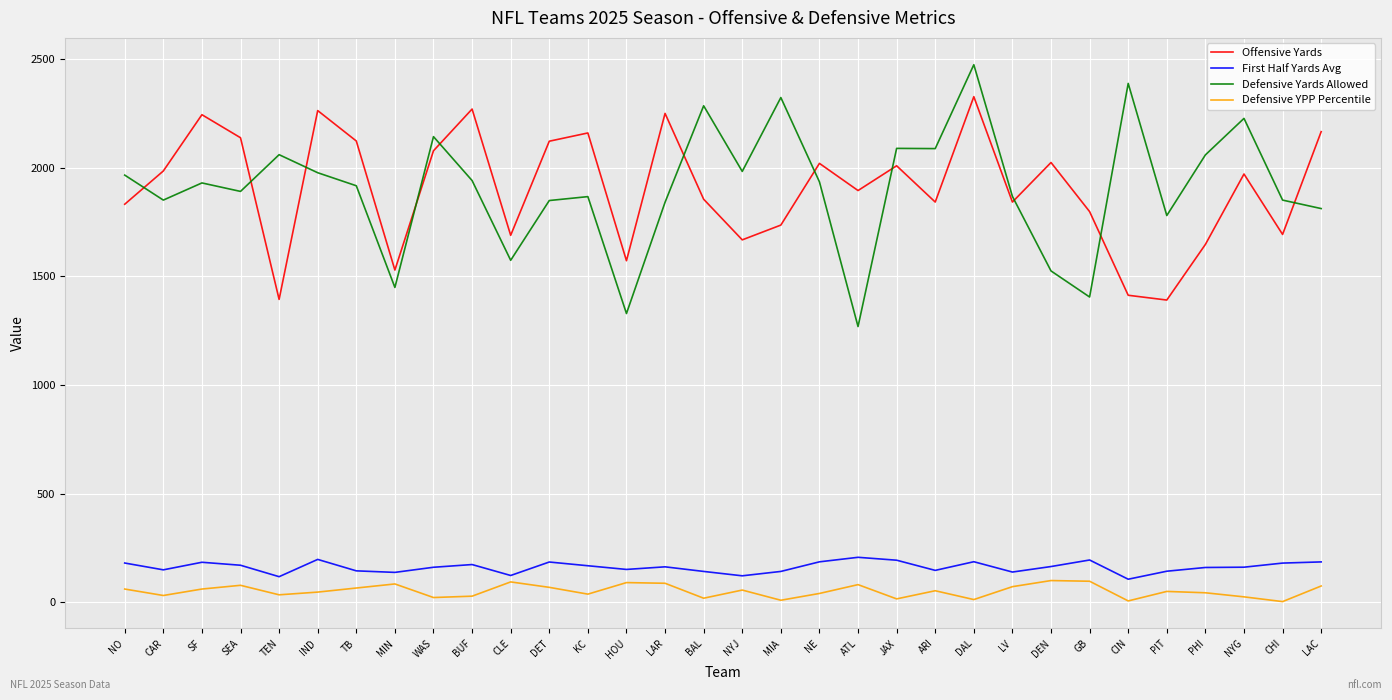

What is the total value across all series at DEN?

3813.5